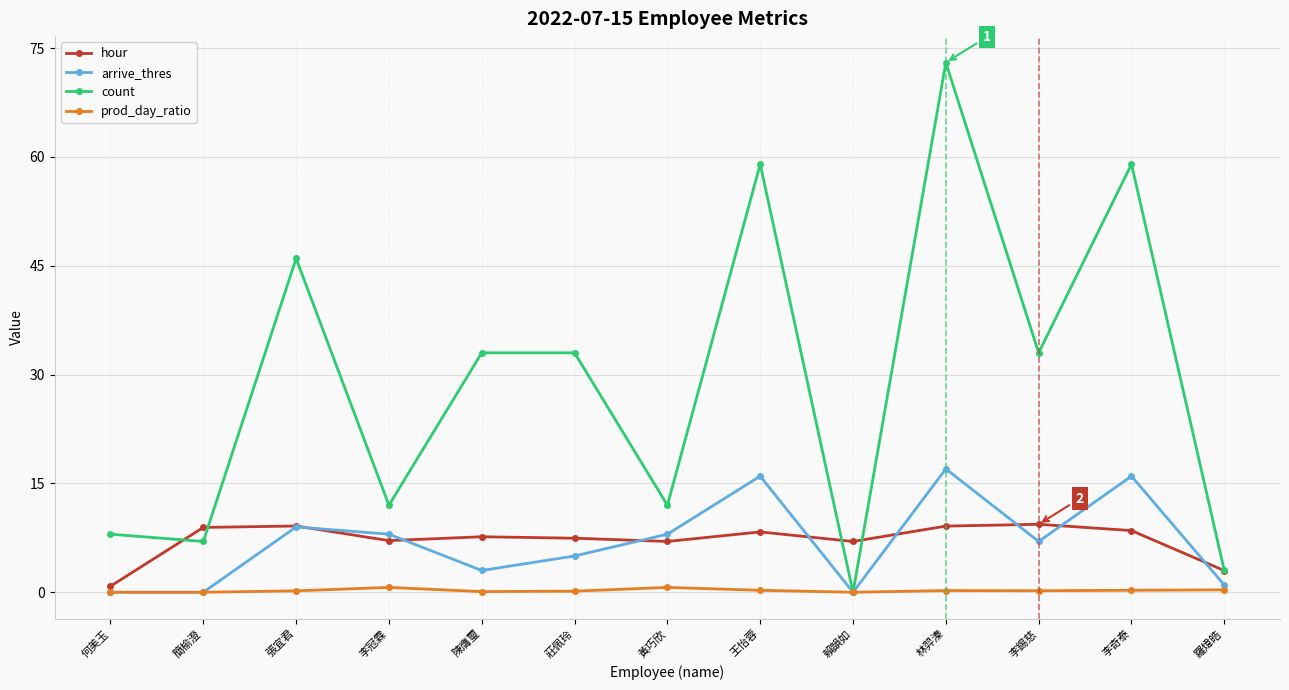

What is the value of the count point at the 2nd from the left?

7.0